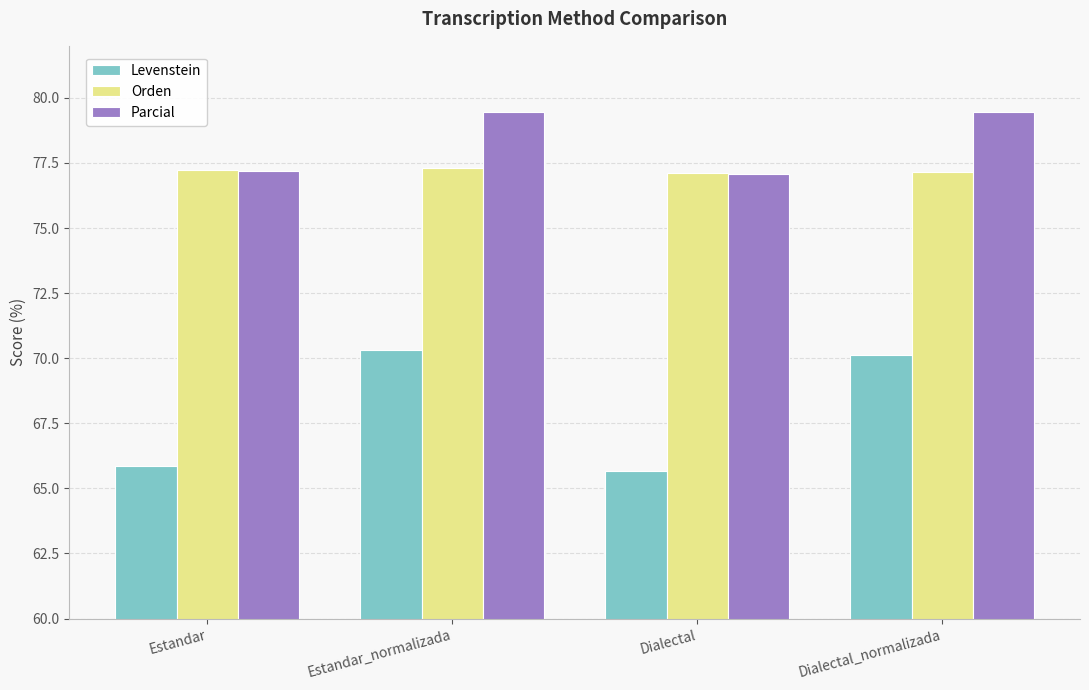

Is the value of Orden at Dialectal_normalizada greater than the value of Levenstein at Dialectal_normalizada?

Yes